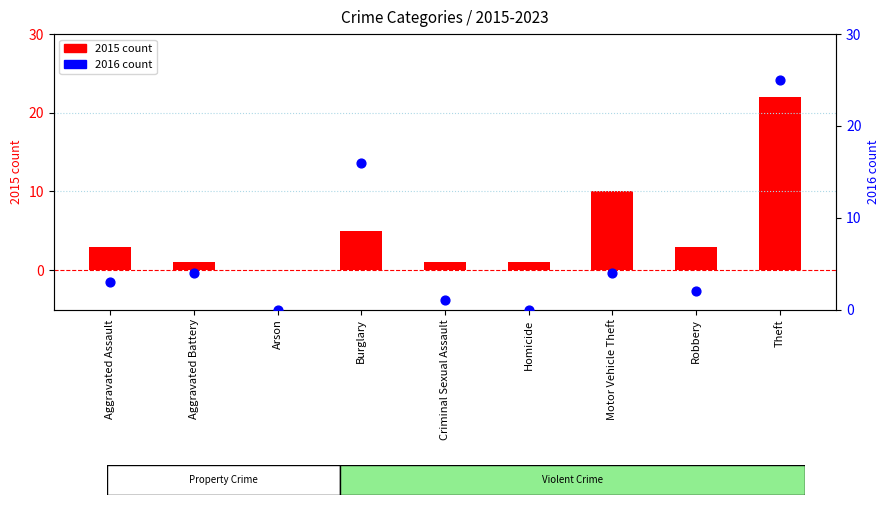

Is the value of 2015 count at Aggravated Assault greater than the value of 2016 count at Aggravated Battery?

No